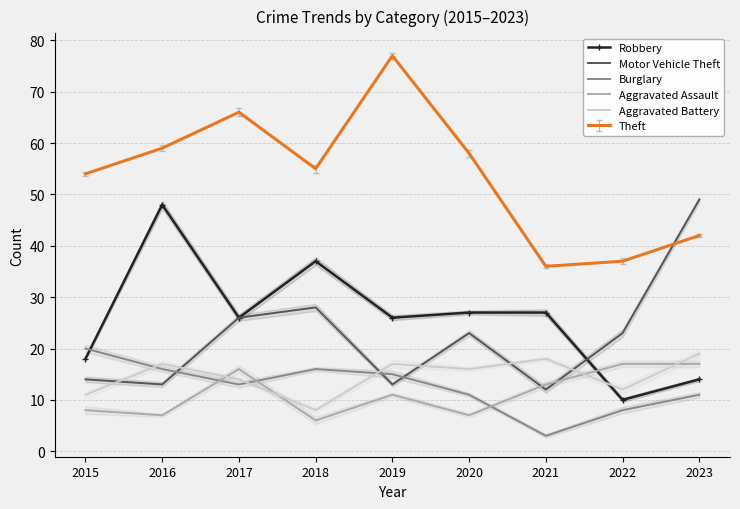

Where is the first local minimum for Robbery?

2017